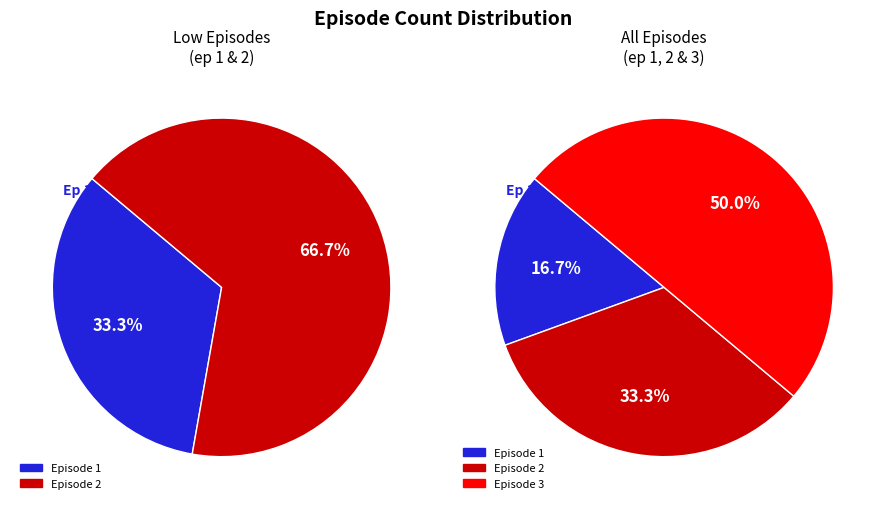

To the nearest percent, what is the combined percentage of 2 and 3?

83%